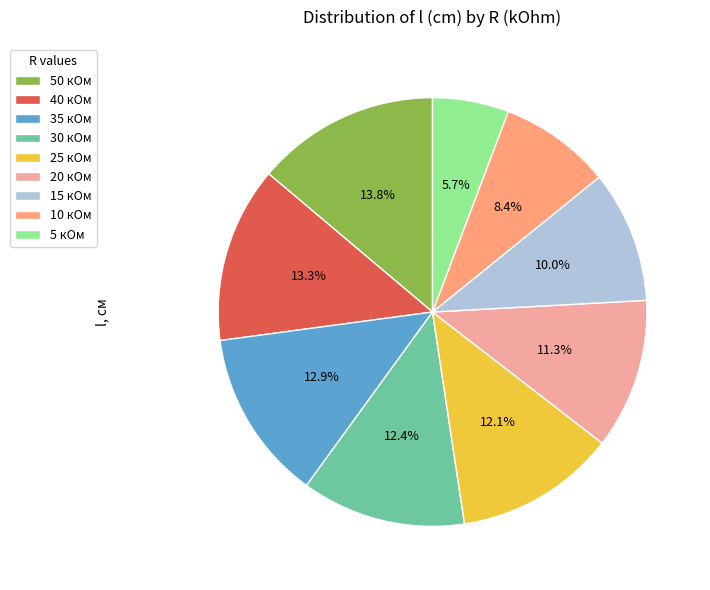

What percentage is the 25 кОм slice, to the nearest percent?

12%